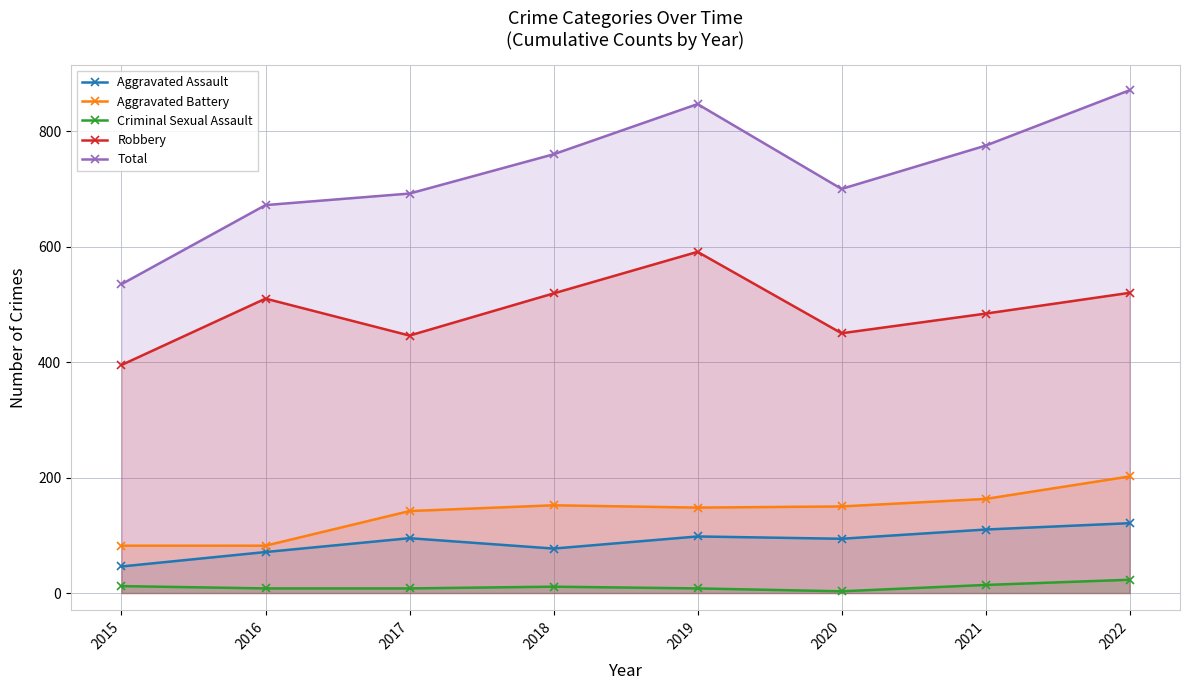

The Aggravated Assault series shows 33 at 2017. True or false?

False